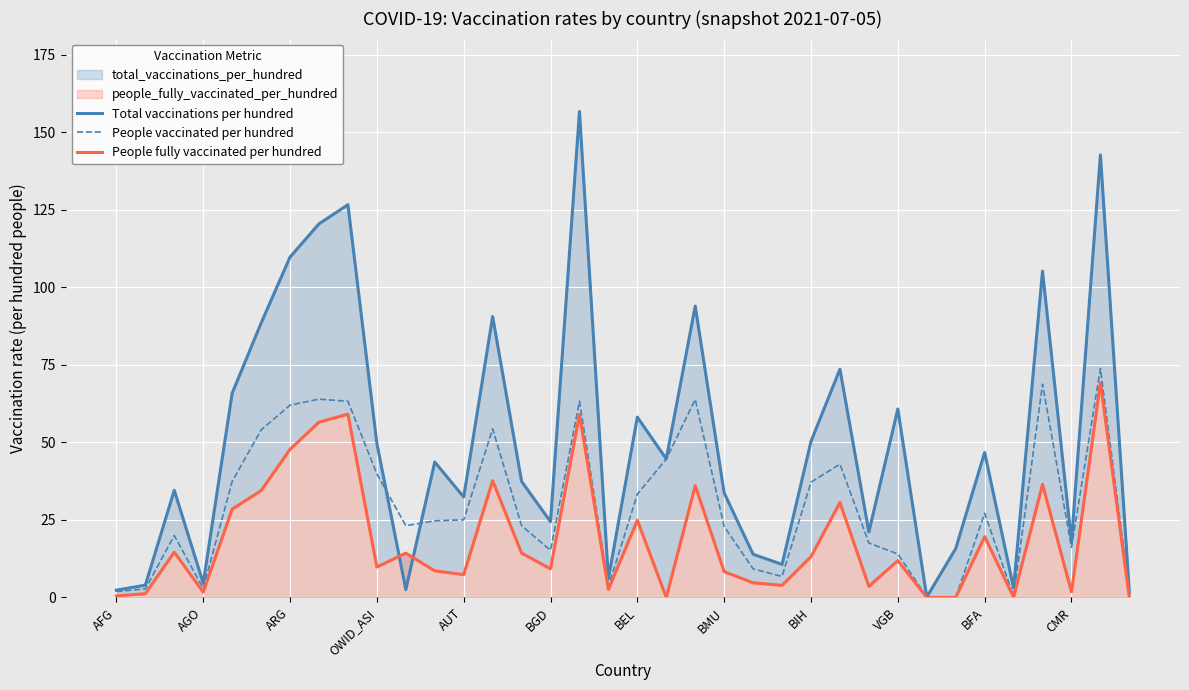

Which category has the highest value in the People fully vaccinated per hundred series?

34